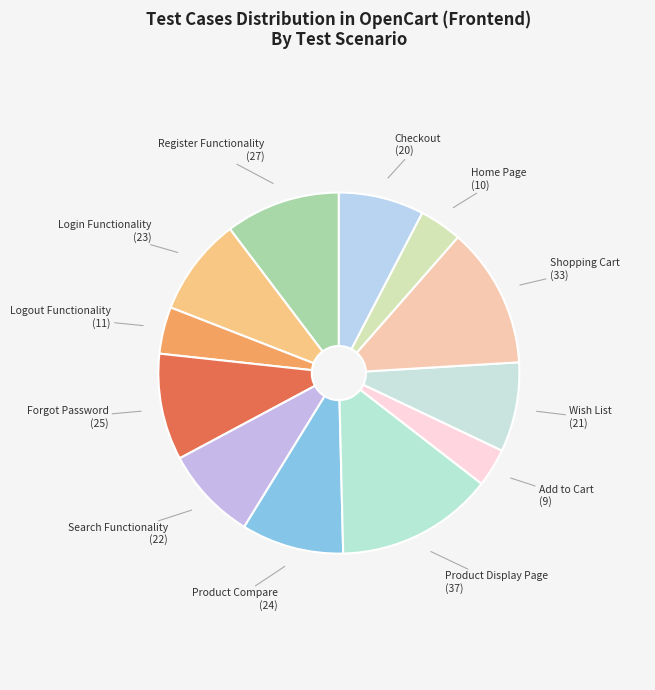

How many slices are in this pie chart?

12